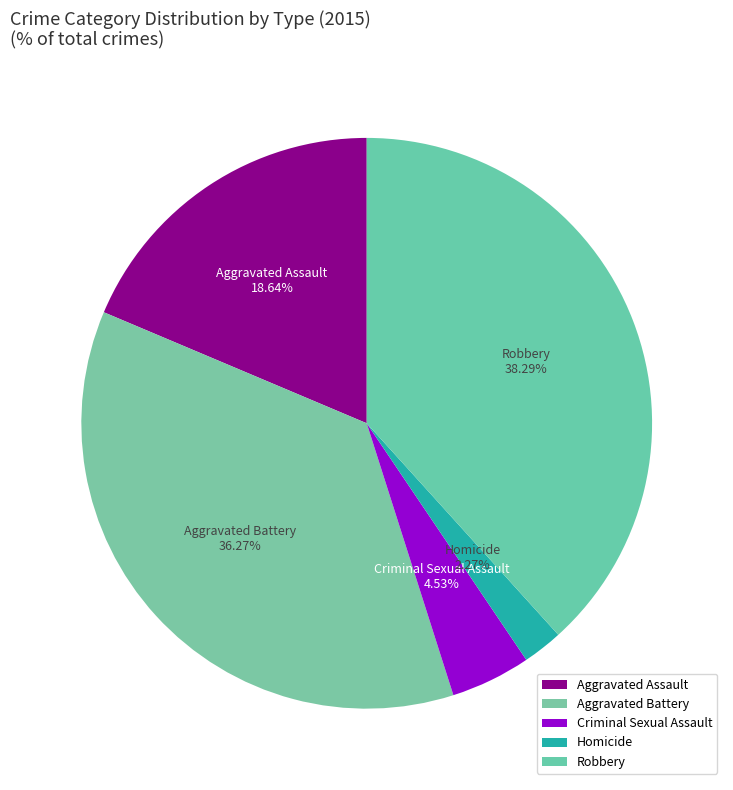

Is there a majority slice in this chart?

No